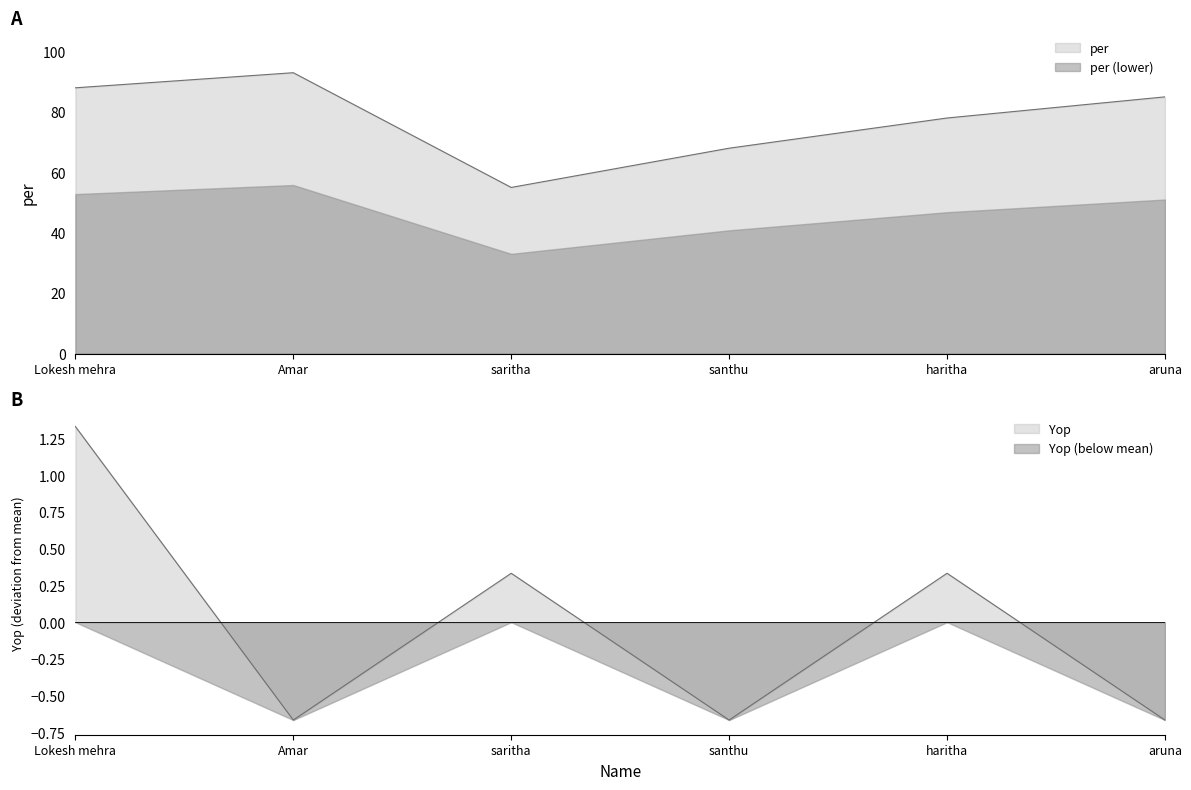

Does the chart display data point markers on the line(s)?

No